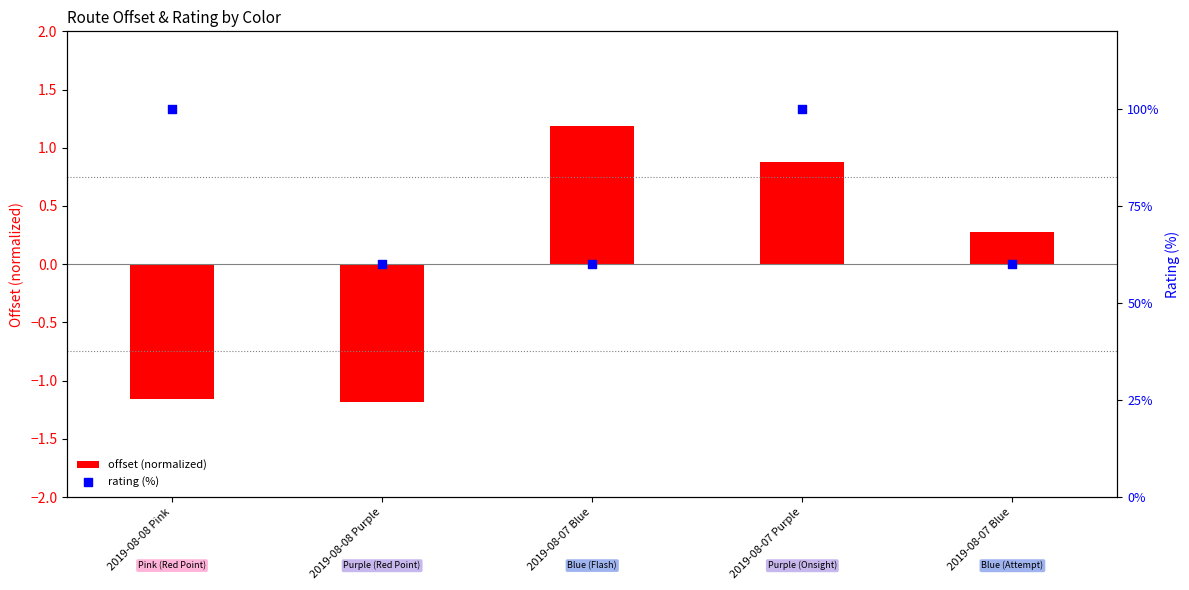

What are all the series names shown in the legend?

offset (normalized), rating (%)